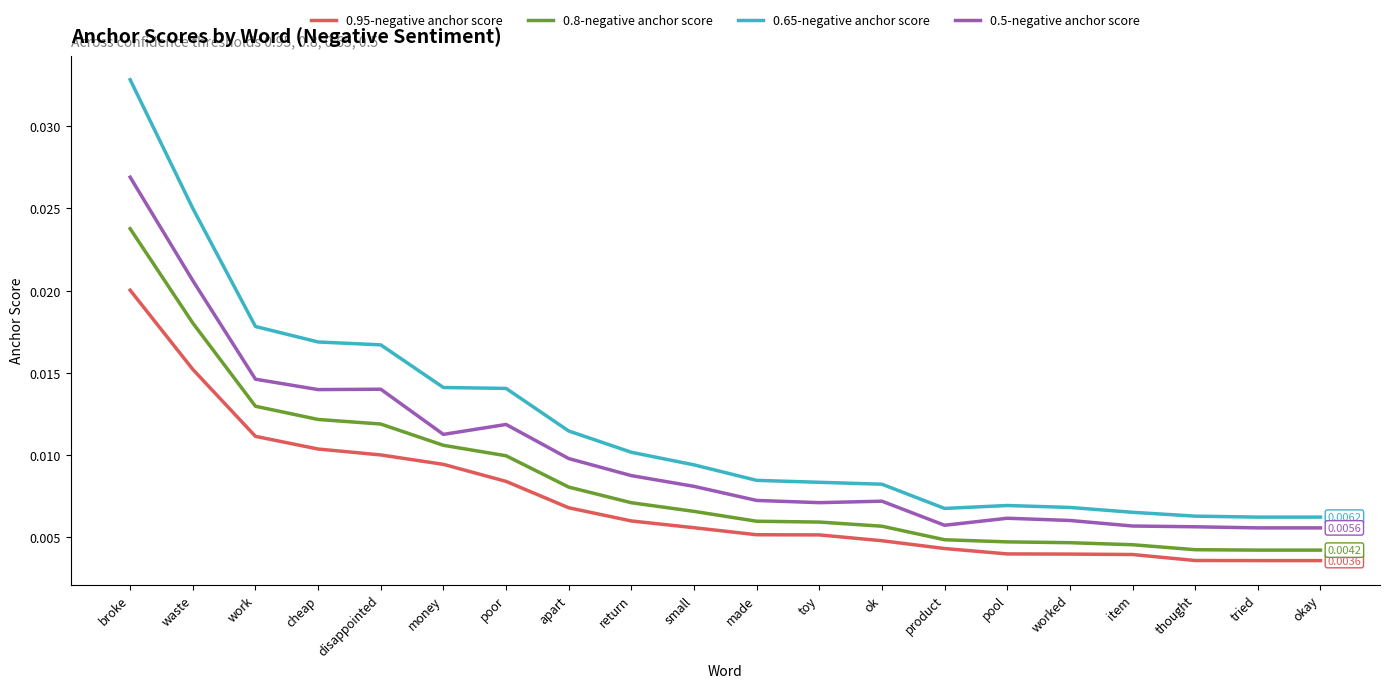

True or false: 0.5-negative anchor score and 0.65-negative anchor score cross at least once.

False